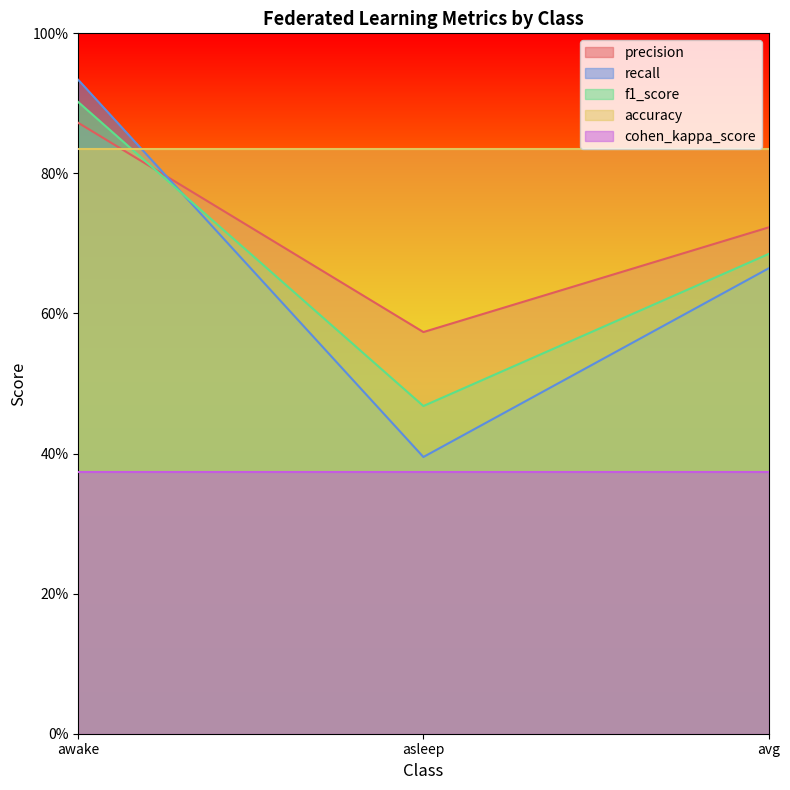

Is the value of precision at awake greater than the value of f1_score at awake?

No